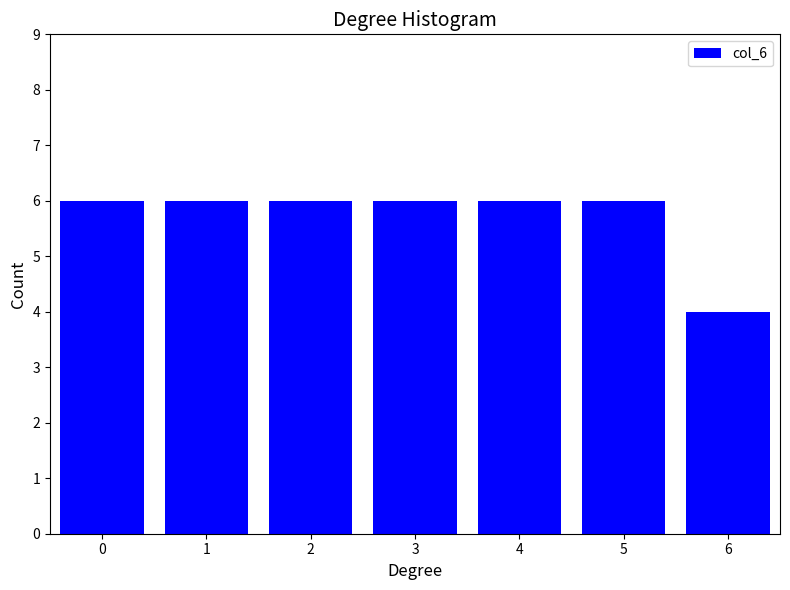

Reading left to right, list all the values displayed in this chart.

0=6	1=6	2=6	3=6	4=6	5=6	6=4